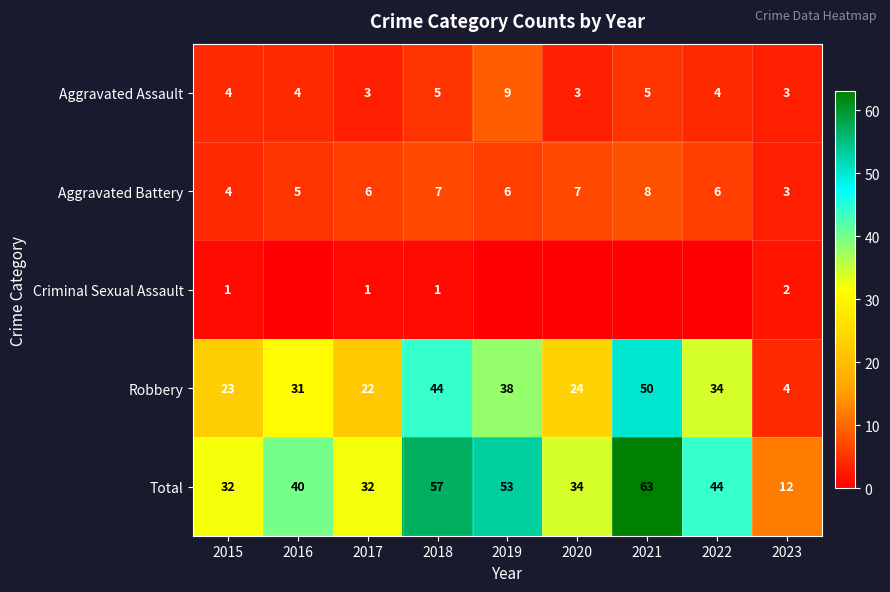

How many Aggravated Battery values are between 5 and 7?

6